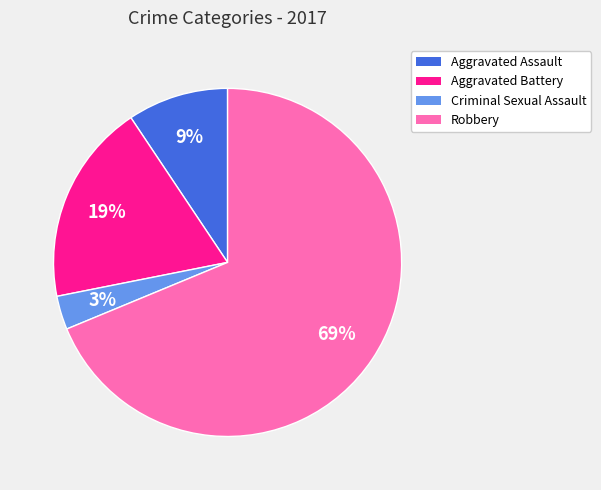

To the nearest percent, what is the difference between the largest and smallest slice percentages?

66%